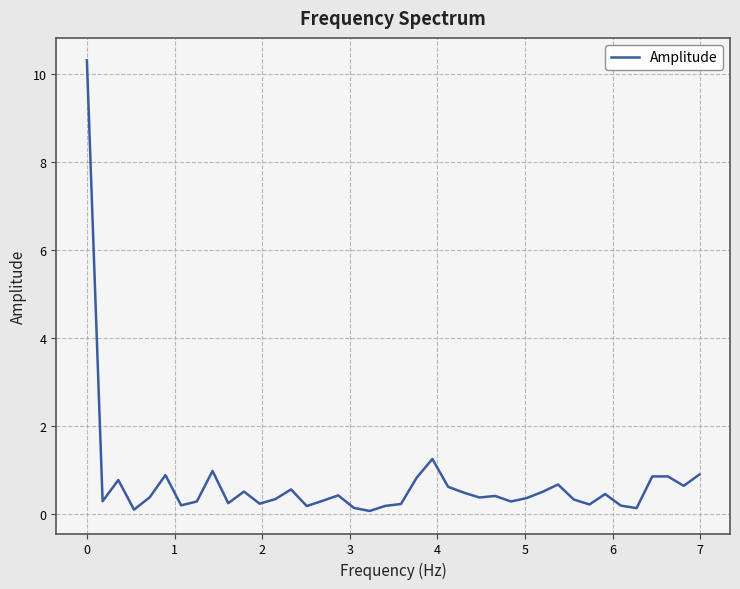

What is the sum of all values?

28.2